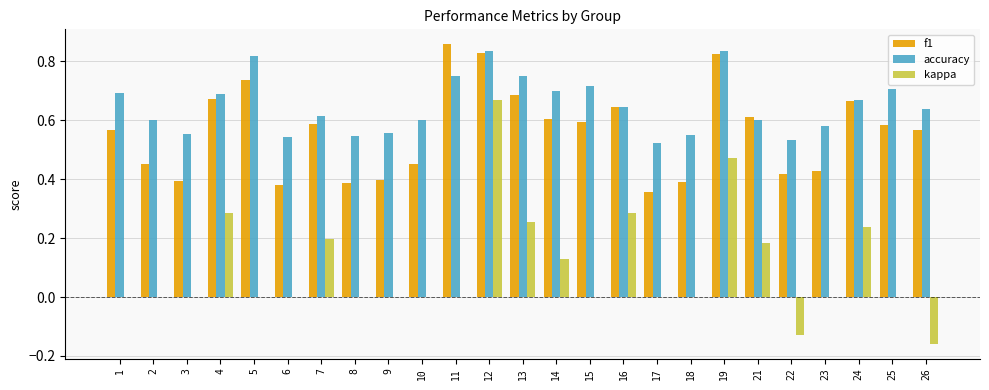

Which series changed the most between 9 and 13?

f1